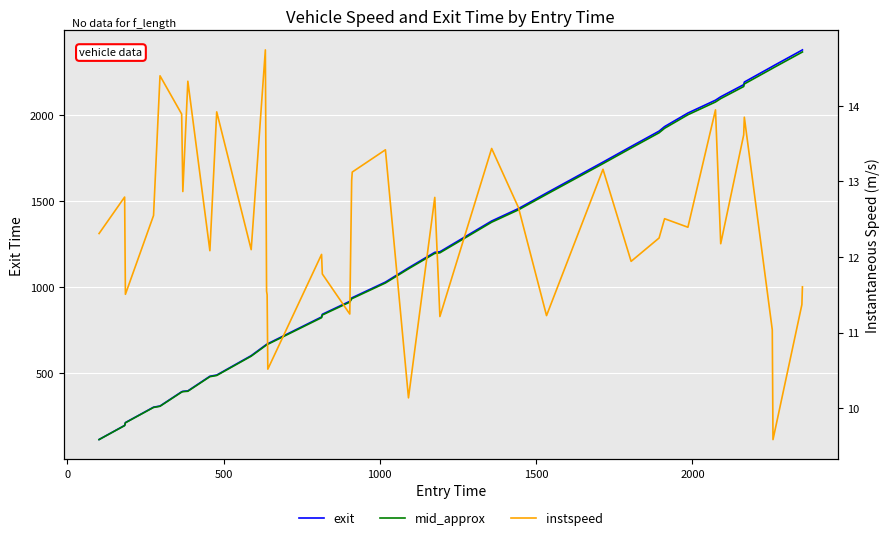

What are all the series names shown in the legend?

exit, mid_approx, instspeed